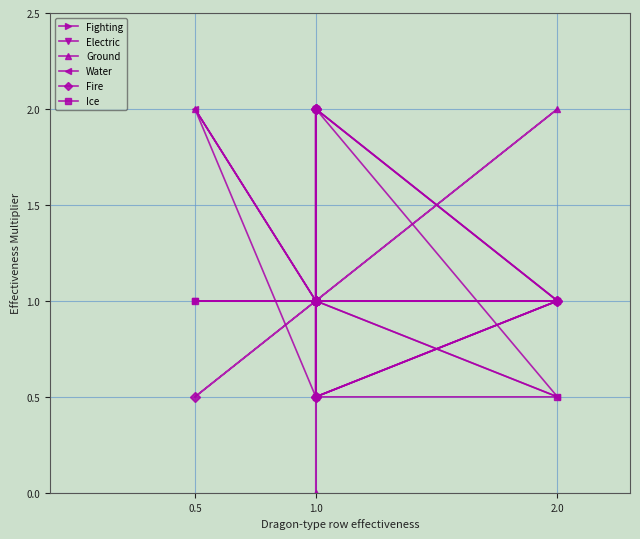

How many times do Ground and Ice cross each other?

3